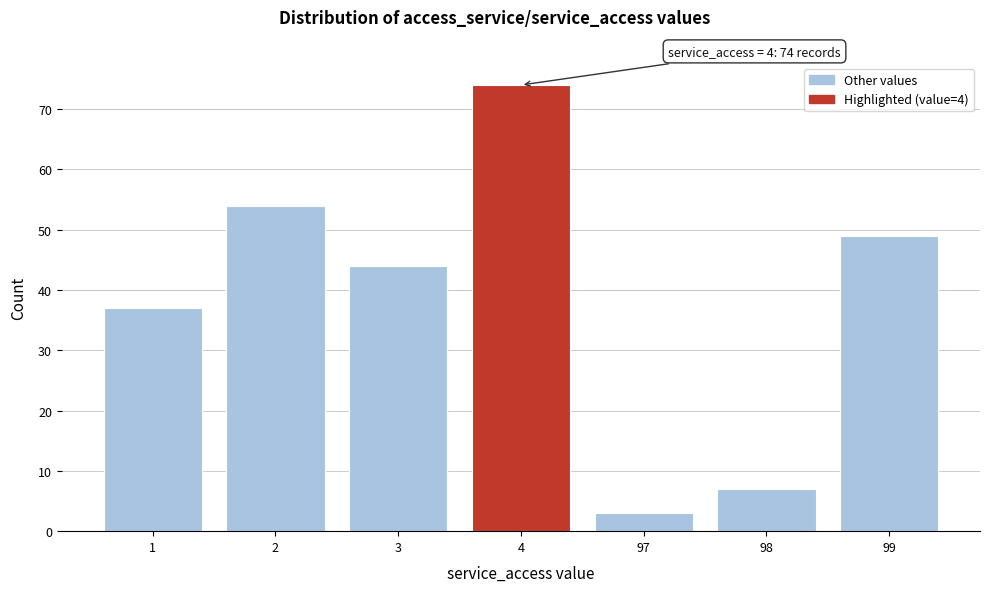

Reading left to right, transcribe all the data shown in this chart.

1=37	2=54	3=44	4=74	97=3	98=7	99=49